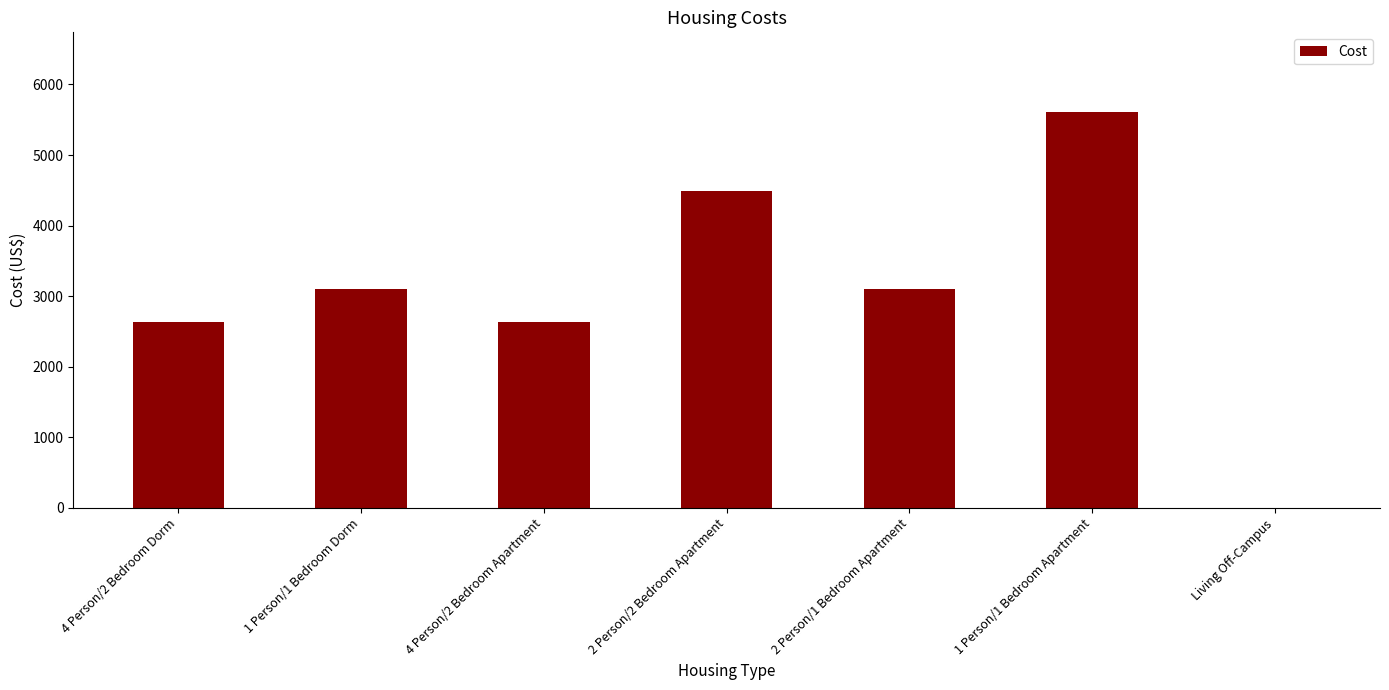

Reading left to right, extract all data points from this chart.

4 Person/2 Bedroom Dorm=2635	1 Person/1 Bedroom Dorm=3106	4 Person/2 Bedroom Apartment=2635	2 Person/2 Bedroom Apartment=4487	2 Person/1 Bedroom Apartment=3106	1 Person/1 Bedroom Apartment=5616	Living Off-Campus=0